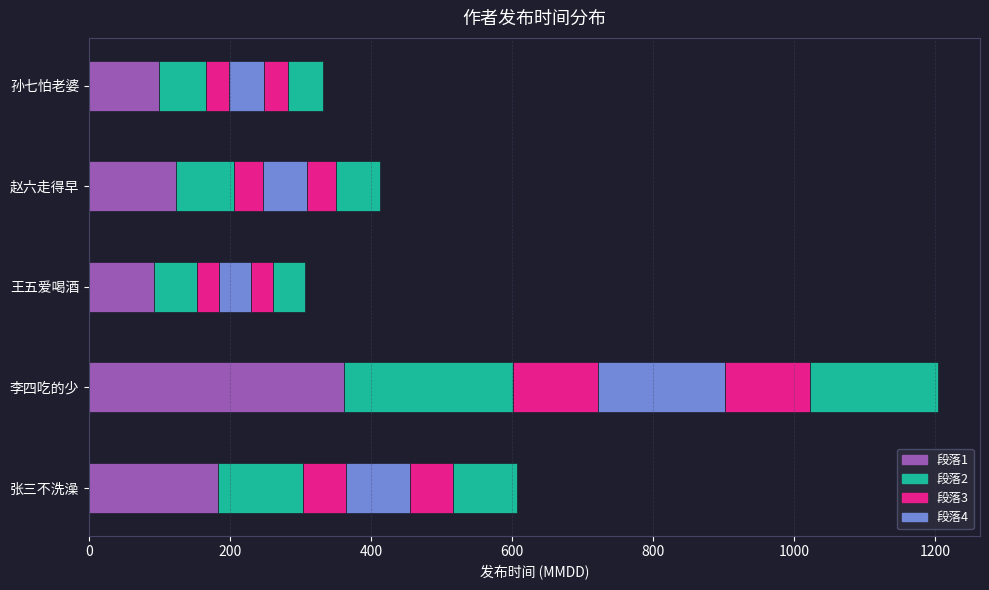

Are the bars horizontal?

Yes